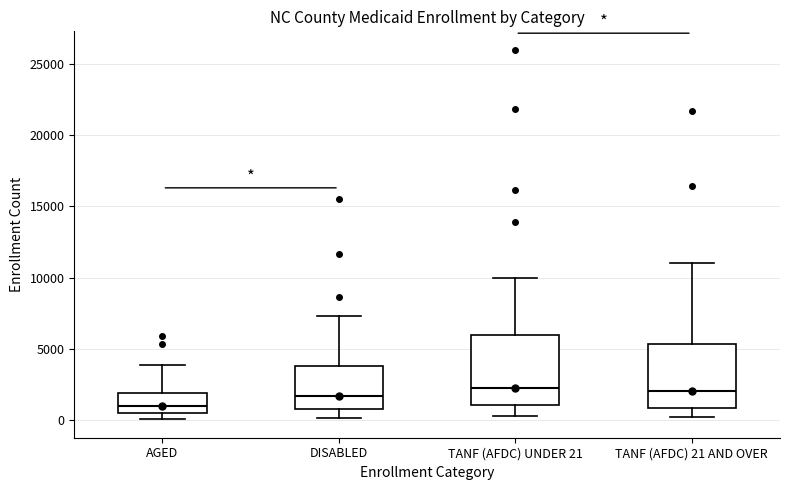

Reading left to right, read every box against the y-axis: the position of its median line, the range the box covers, and the ends of its whiskers. The values are not printed on the chart, so give them approximately, as read against the axis.

AGED: median 1000, box 500 to 2000, whiskers 0 to 4000
DISABLED: median 1500, box 1000 to 4000, whiskers 0 to 7500
TANF (AFDC) UNDER 21: median 2500, box 1000 to 6000, whiskers 500 to 10000
TANF (AFDC) 21 AND OVER: median 2000, box 1000 to 5500, whiskers 500 to 11000